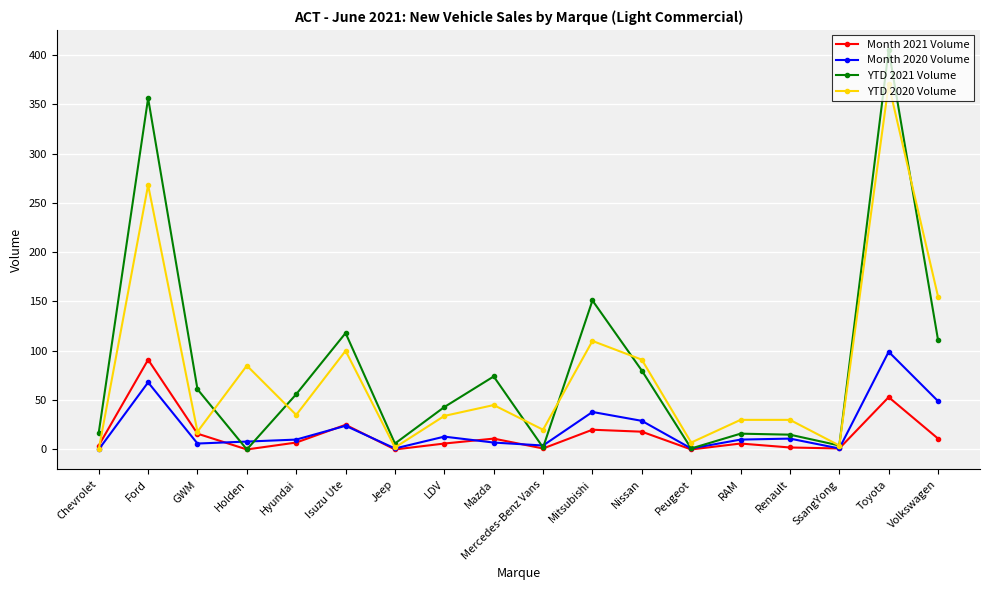

The YTD 2021 Volume series shows 61 at GWM. True or false?

True